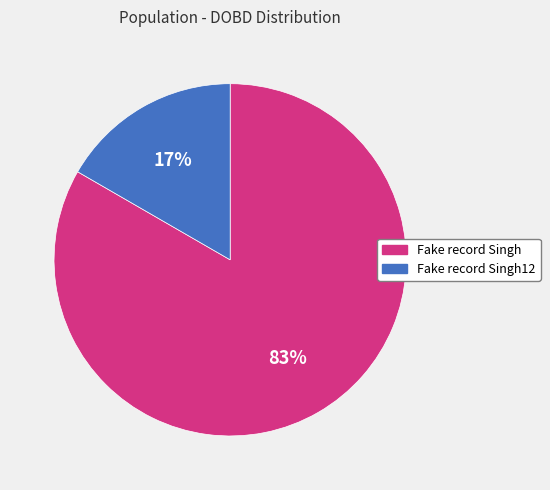

Is the sum of Fake record Singh and Fake record Singh12 greater than half?

Yes